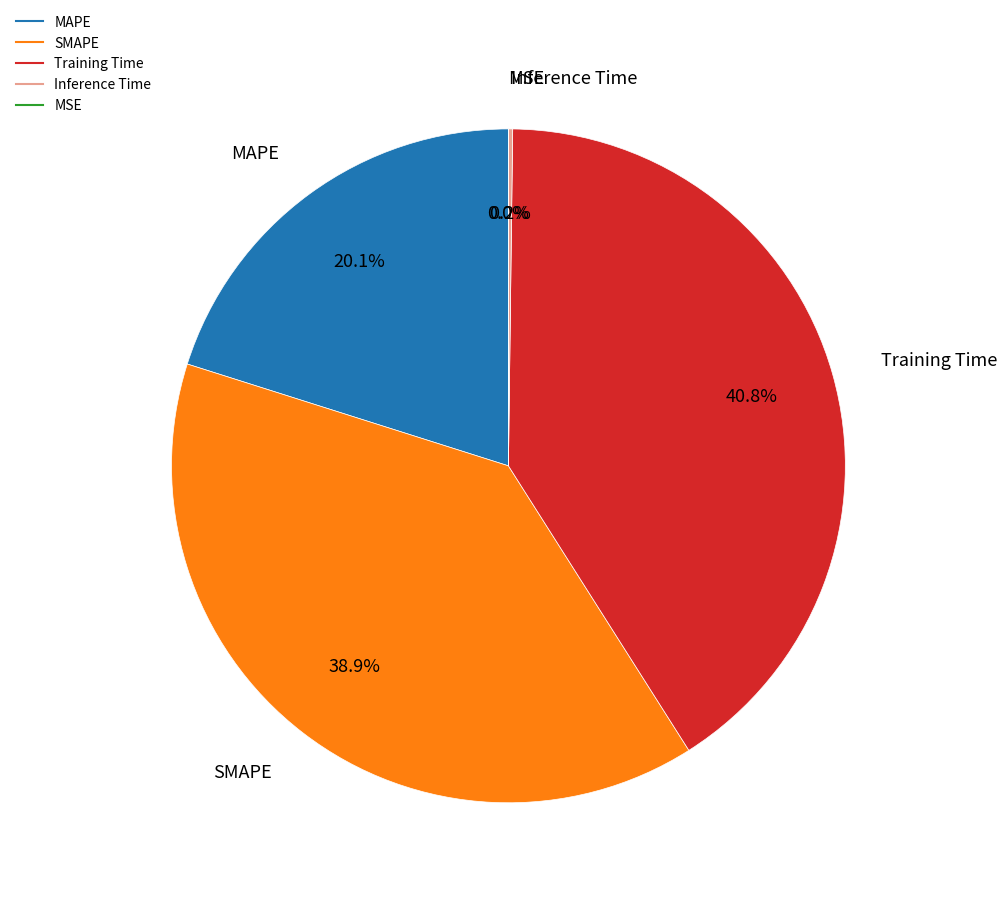

Is there a majority slice in this chart?

No